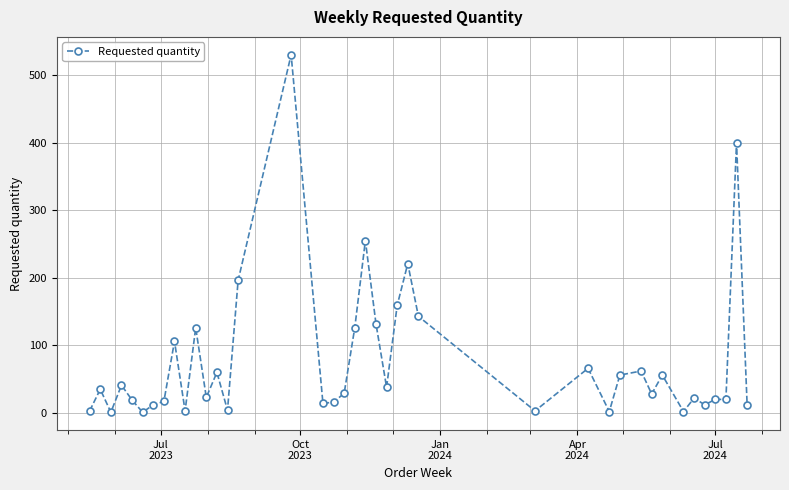

What is the greatest value displayed?

530